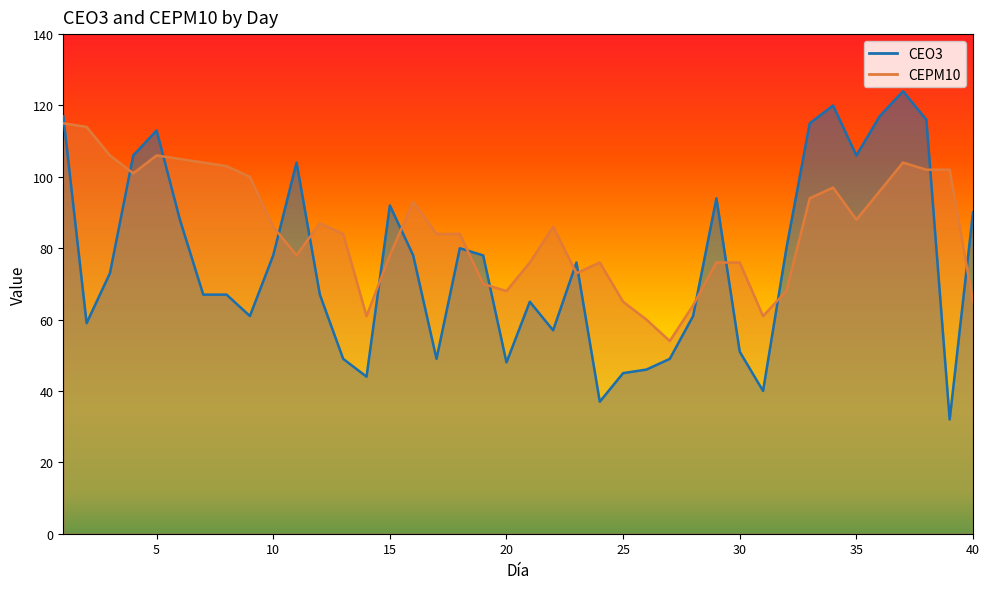

Where does the CEPM10 series first go above 86?

1